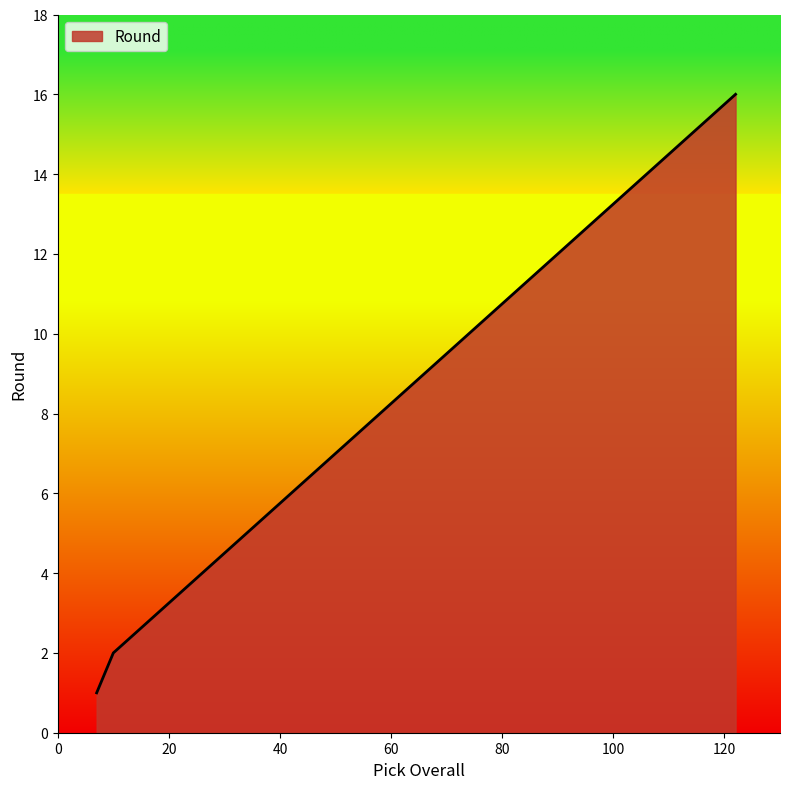

What is the sum of all values?

19